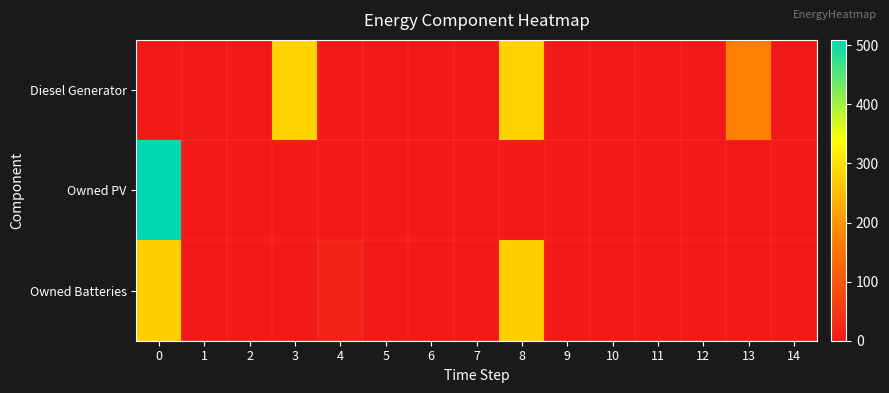

Which has a higher value, 12 or 0?

12